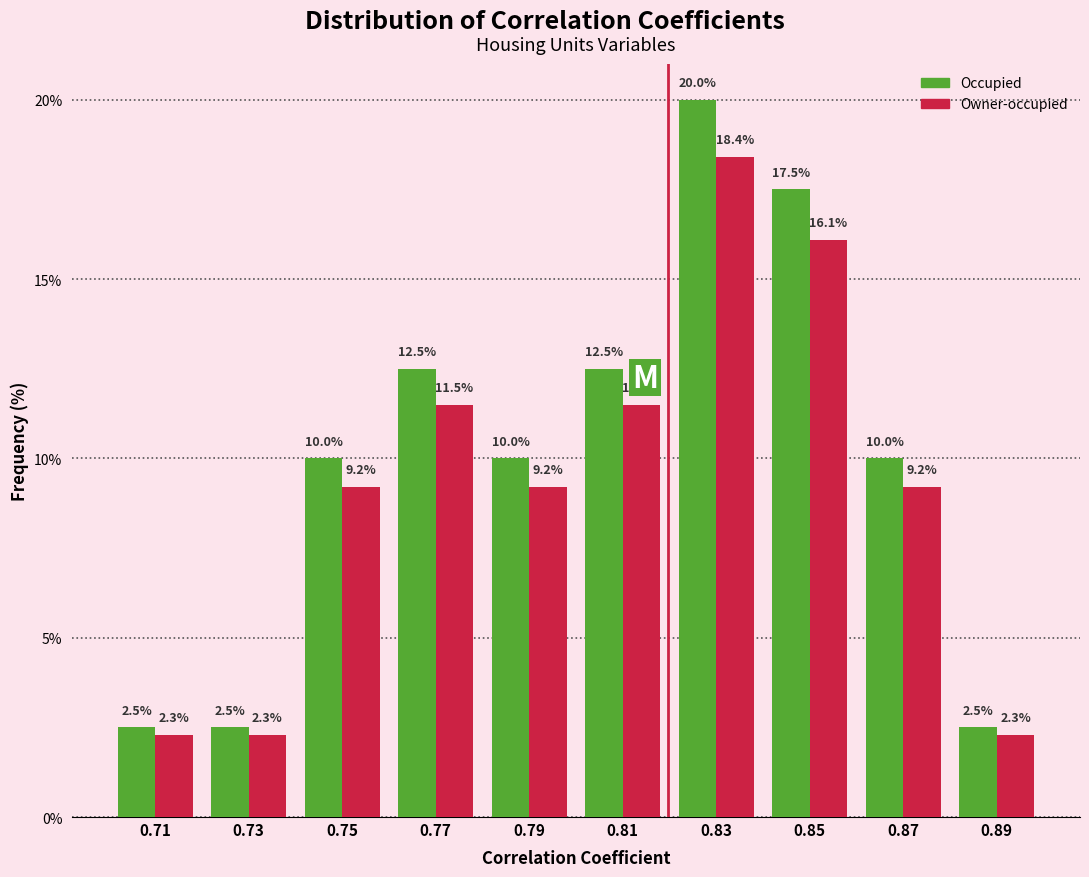

What is the height of the Occupied bar covering 0.84 to 0.86 on the x-axis?

17.5